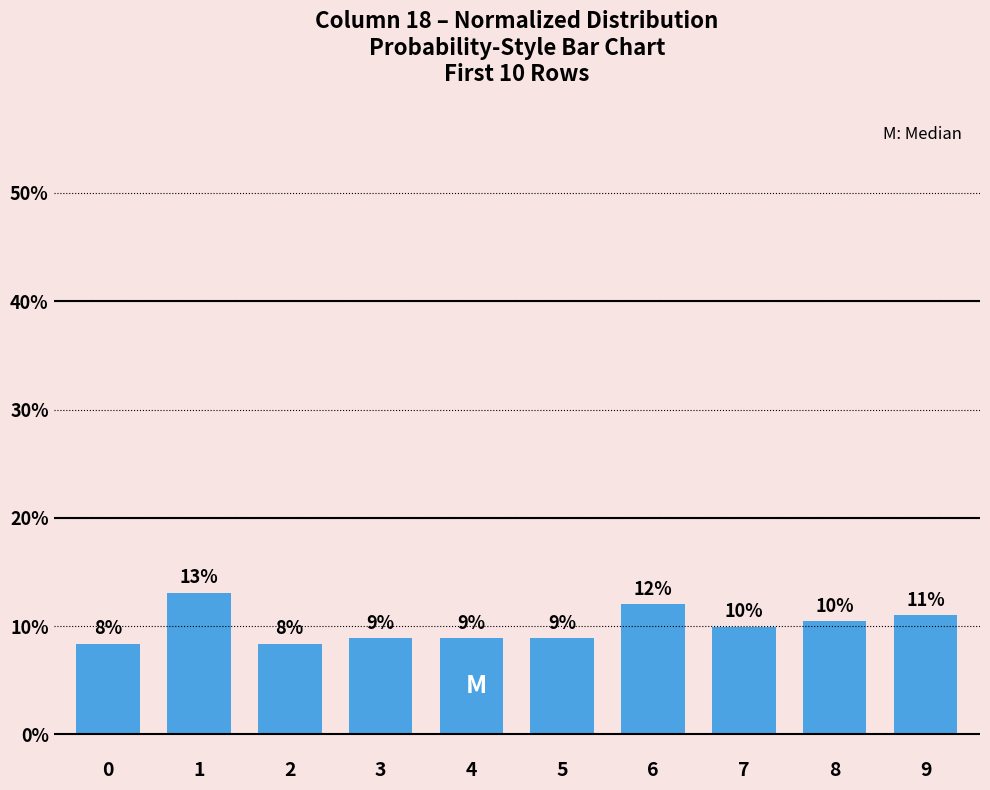

How many bars are there in total?

10